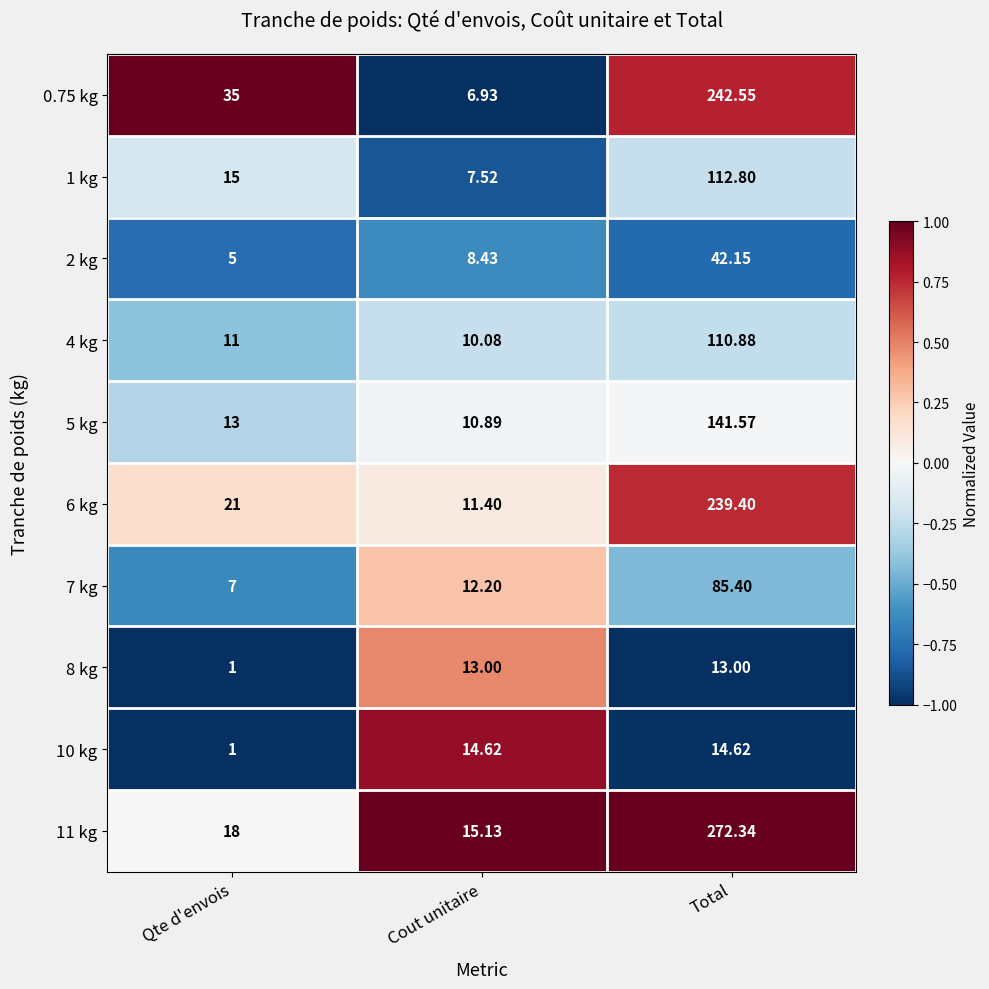

Where is 5 kg nearest to the value 76?

Qte d'envois